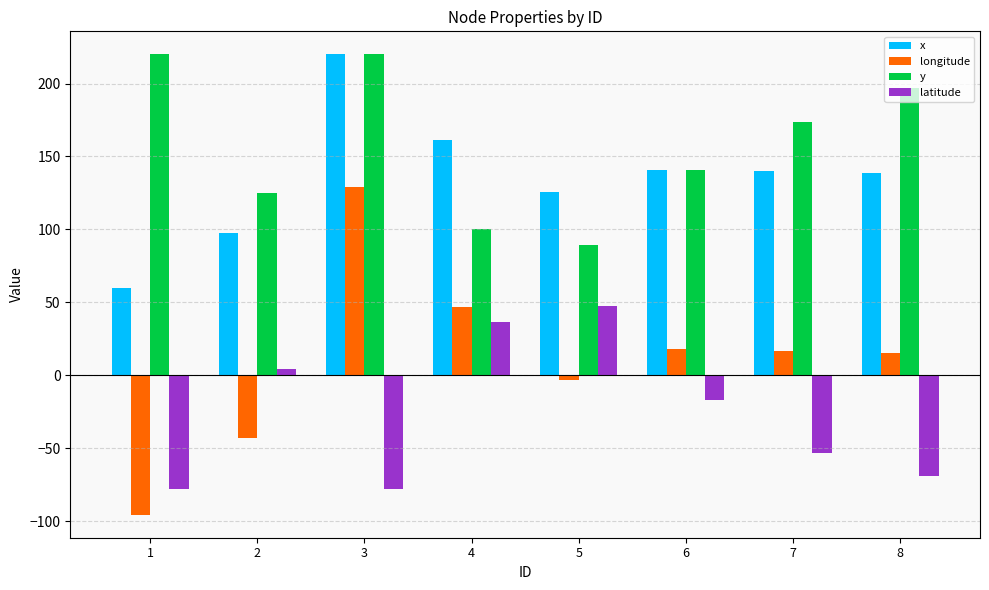

Count the number of data series in this chart.

4